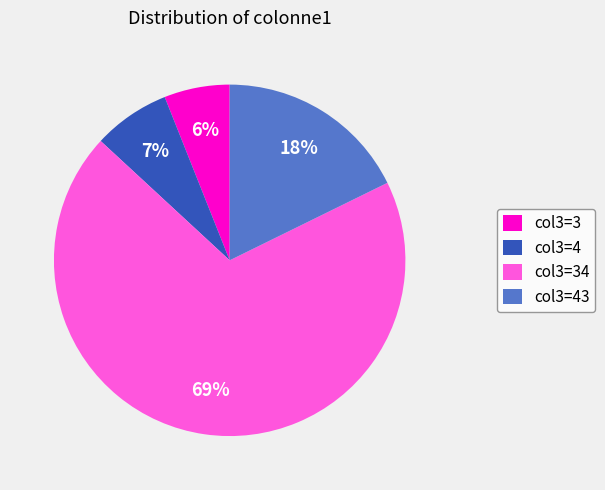

Which slice represents more than half of the pie?

col3=34